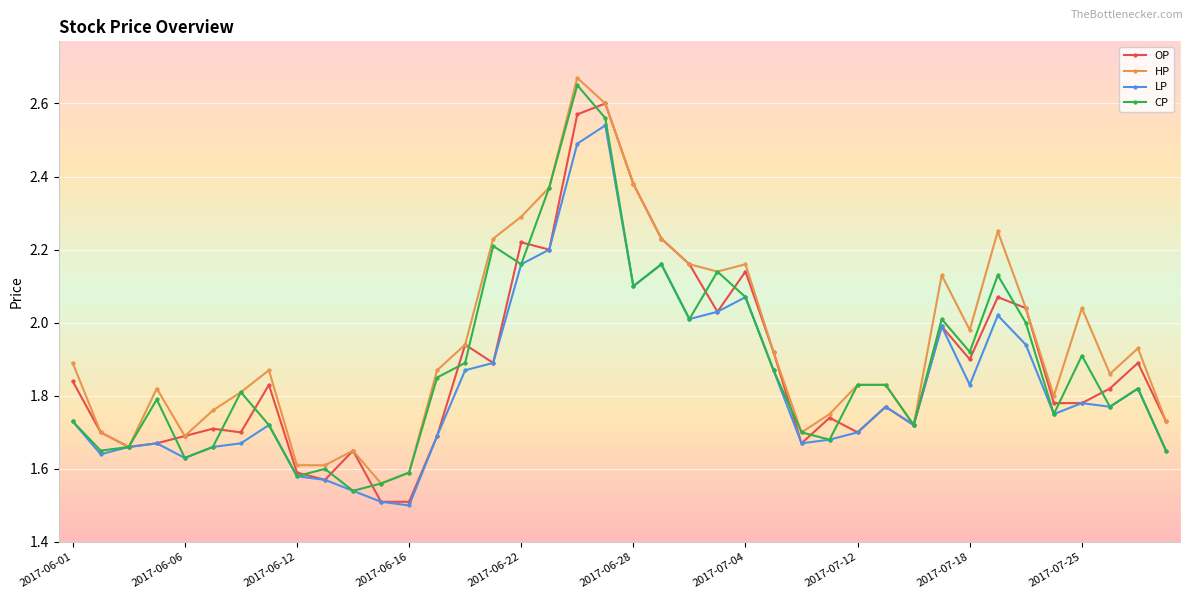

Which series has the largest total across all categories?

HP